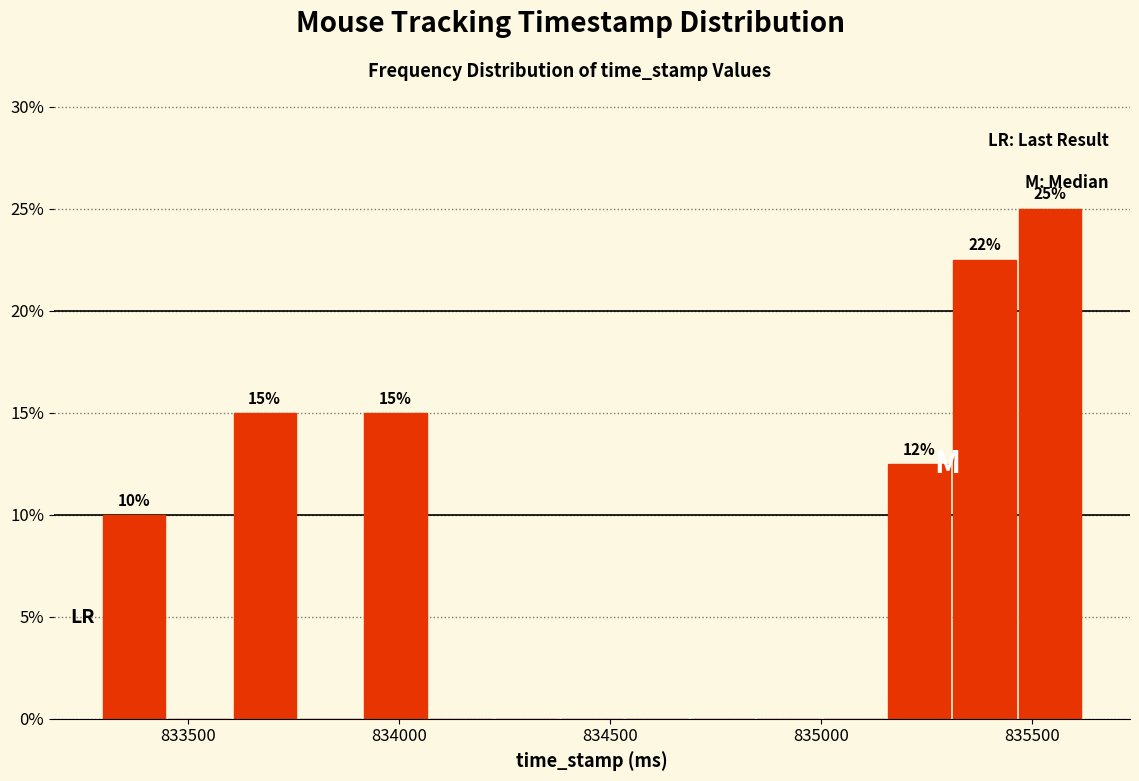

Around what value on the x-axis is the tallest bar? Give the approximate position of its centre, as read against the axis.

835550